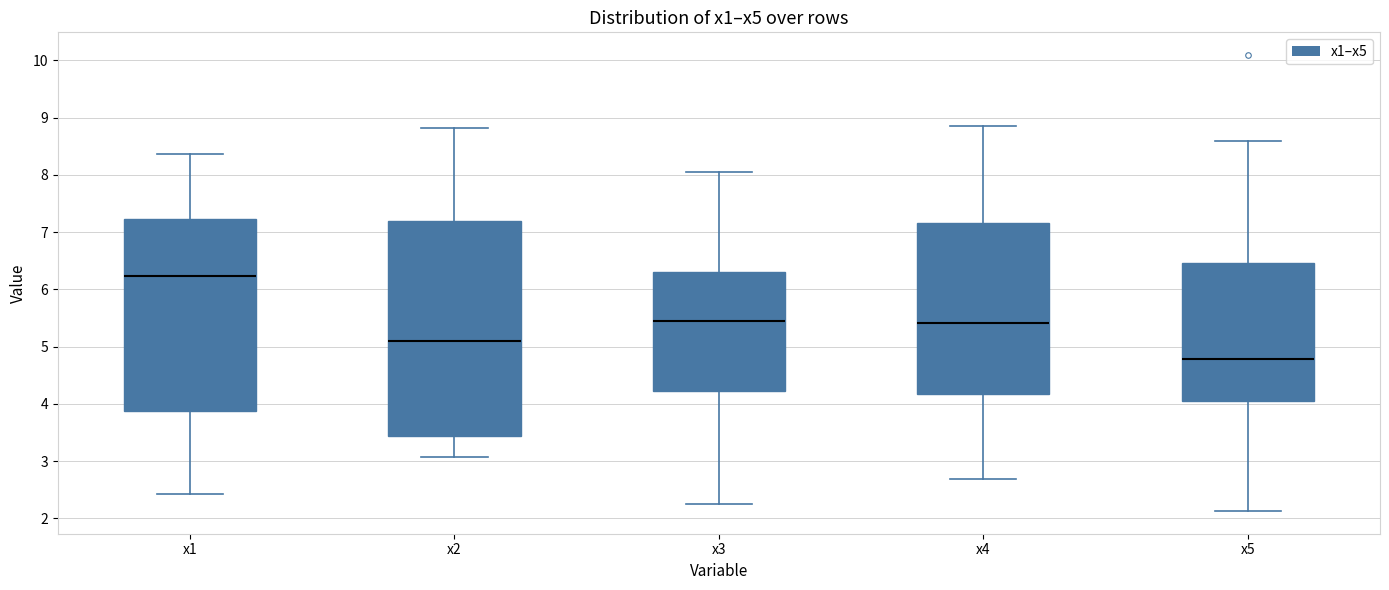

Reading left to right, read every box against the y-axis: the position of its median line, the range the box covers, and the ends of its whiskers. The values are not printed on the chart, so give them approximately, as read against the axis.

x1: median 6.2, box 3.9 to 7.2, whiskers 2.4 to 8.4
x2: median 5.1, box 3.4 to 7.2, whiskers 3.1 to 8.8
x3: median 5.4, box 4.2 to 6.3, whiskers 2.3 to 8.0
x4: median 5.4, box 4.2 to 7.2, whiskers 2.7 to 8.8
x5: median 4.8, box 4.1 to 6.5, whiskers 2.1 to 8.6